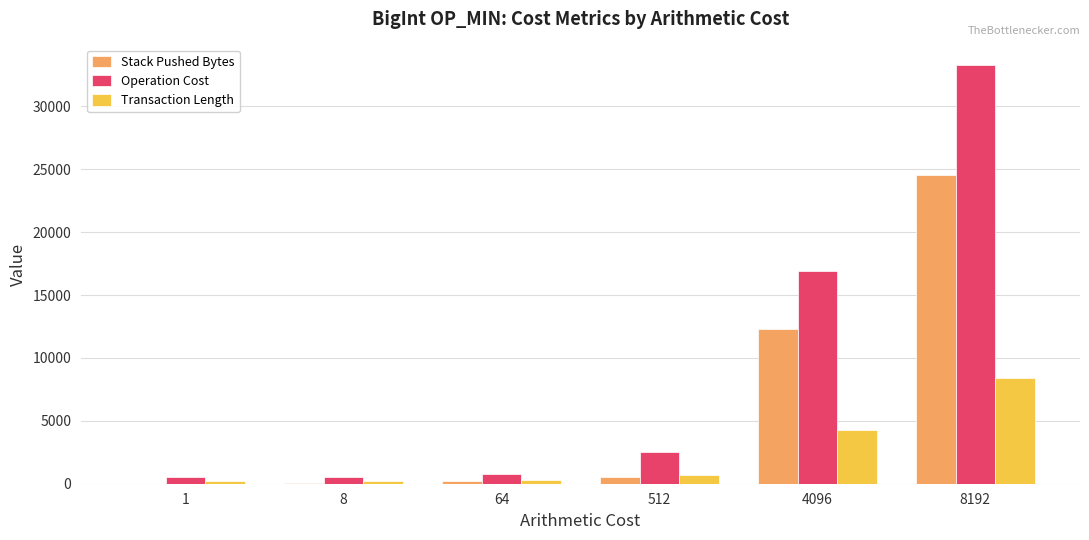

What is the spread (max minus min) of values at 8192?

24862